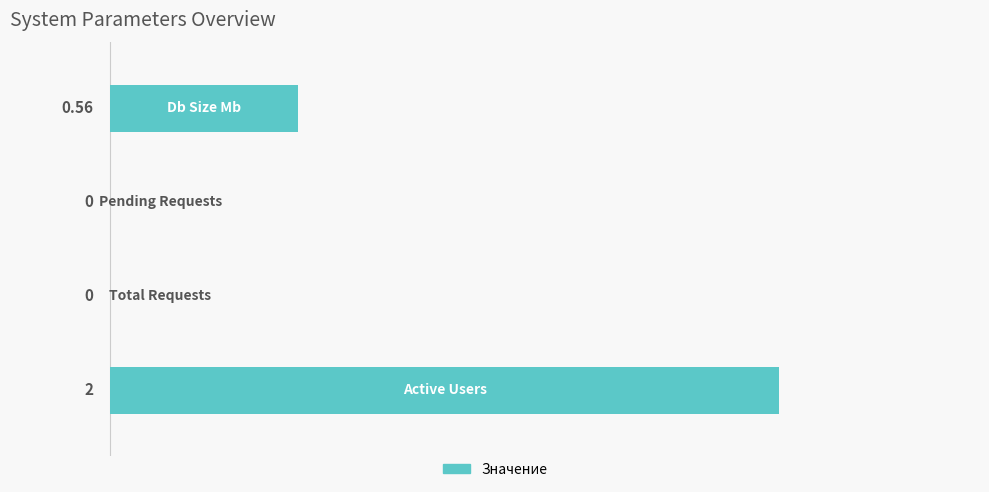

What is the greatest value displayed?

2.0